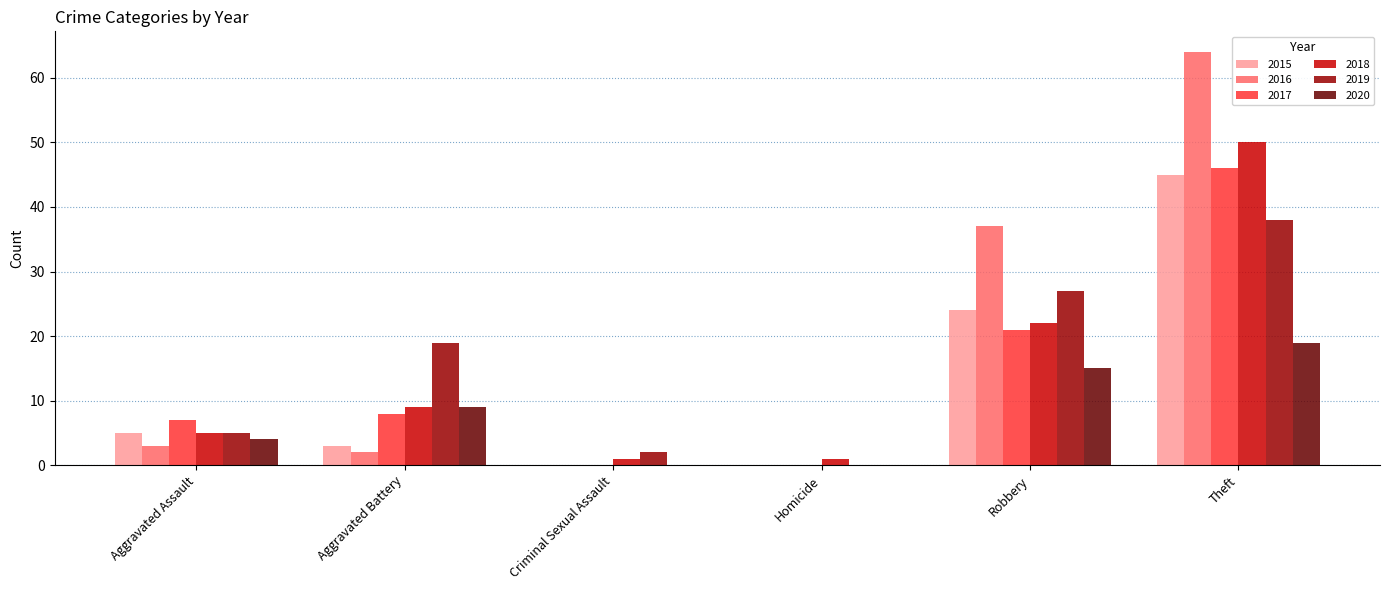

The value of 2020 at Theft is 19. True or false?

True